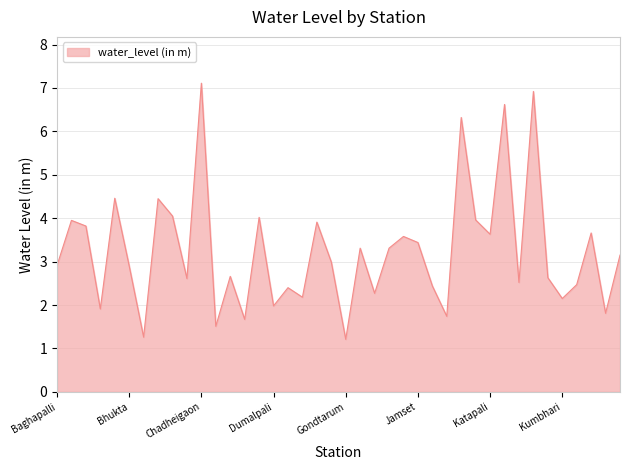

What is the minimum value shown in the chart?

1.2